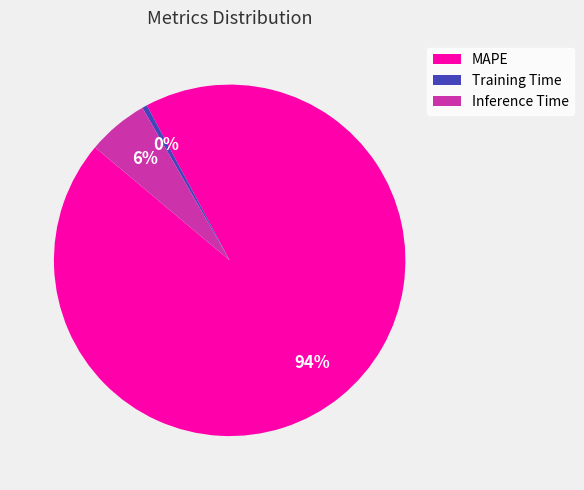

Between Inference Time and MAPE, which is larger?

MAPE